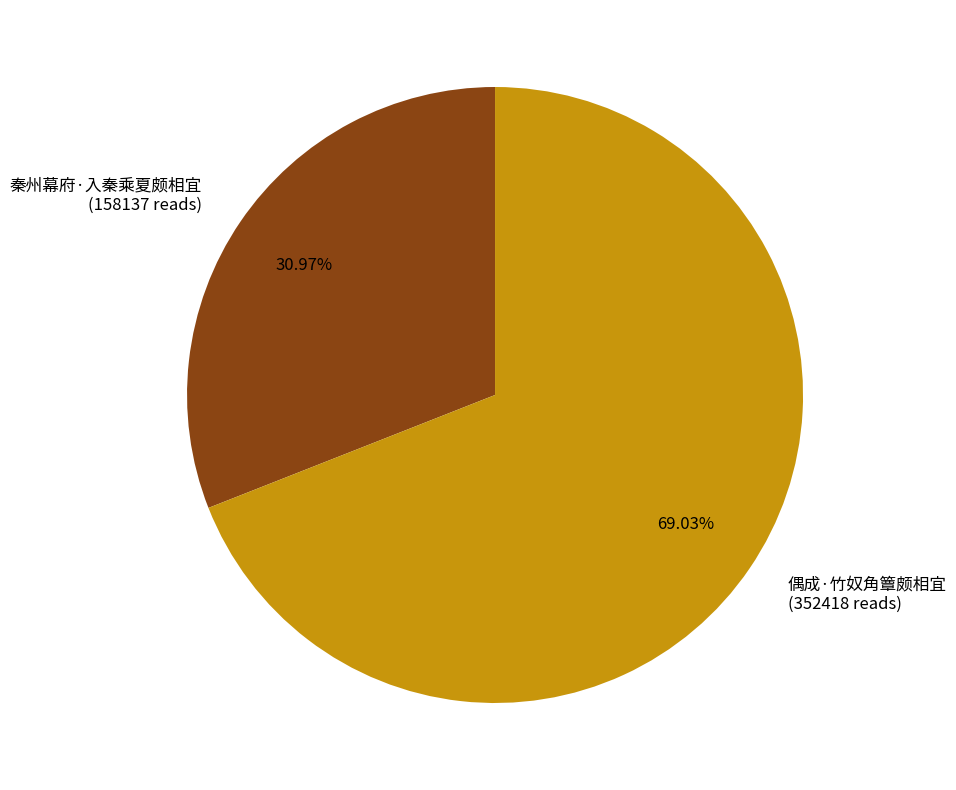

Which category accounts for the majority?

偶成·竹奴角簟颇相宜